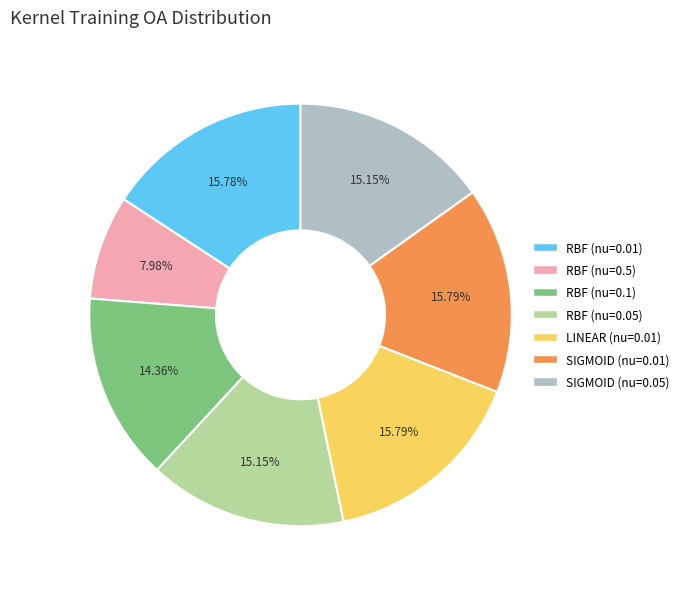

Does RBF (nu=0.1) account for over 50% of the chart?

No